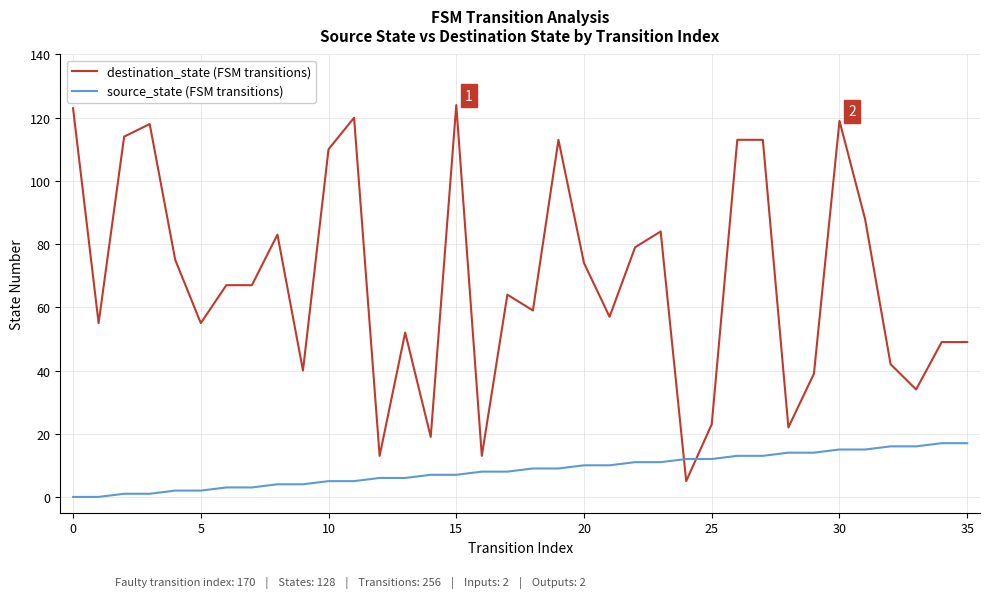

List the series in order of their overall mean, highest first.

destination_state (FSM transitions), source_state (FSM transitions)